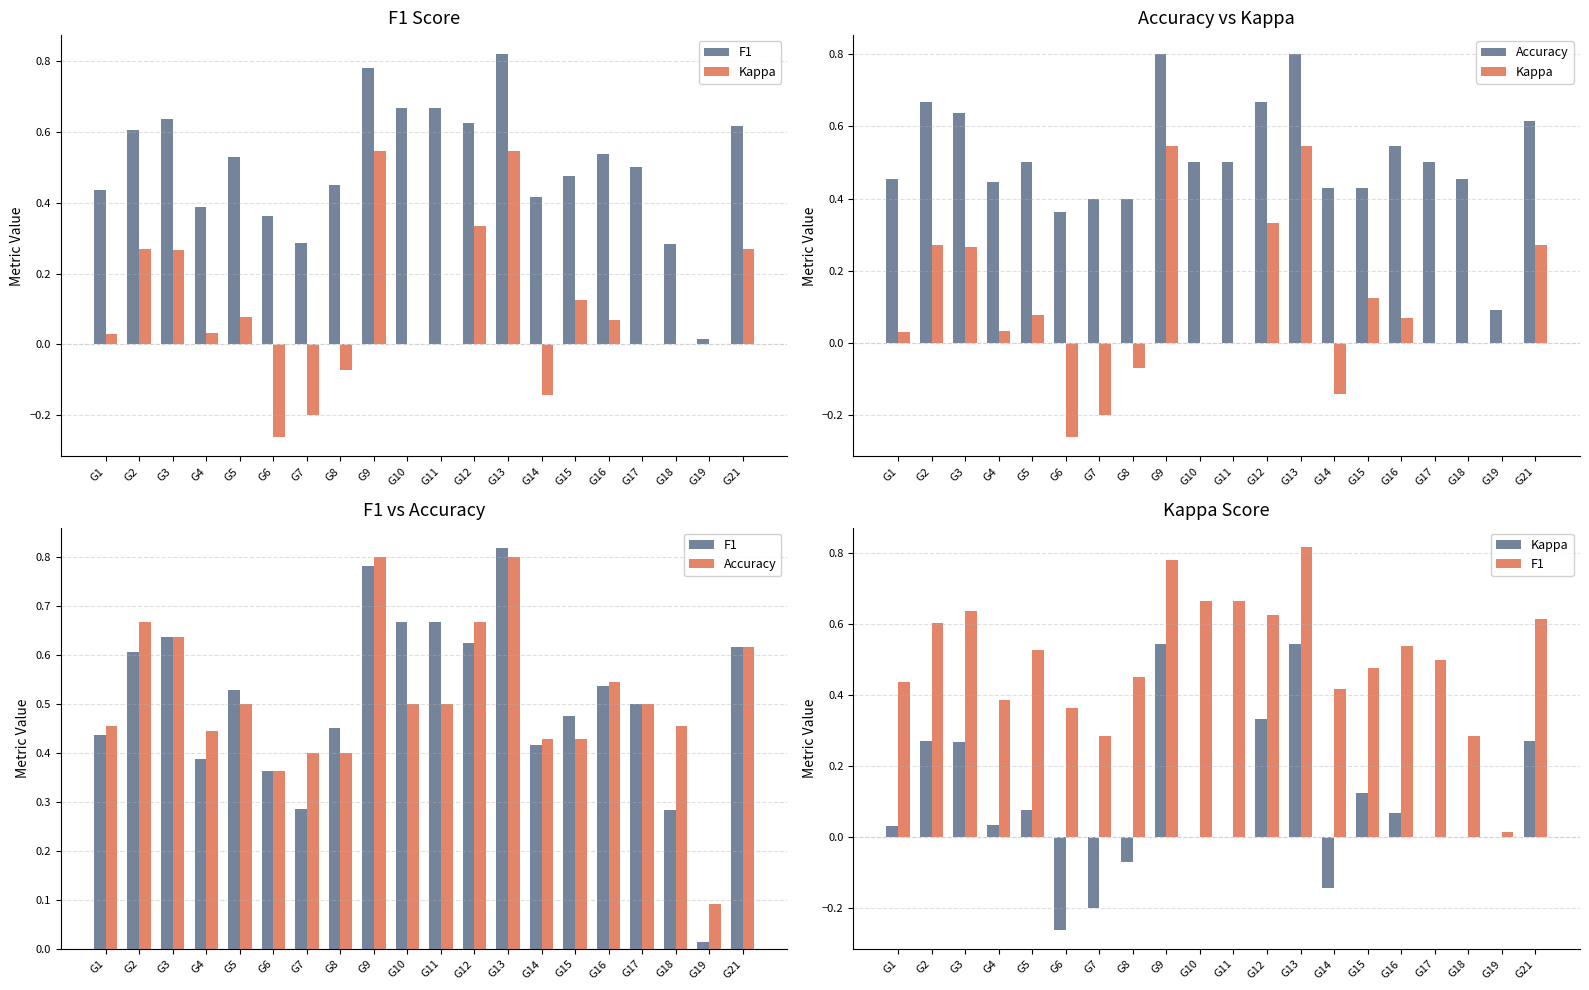

True or false: F1 has a value of 0.7 at G15.

False